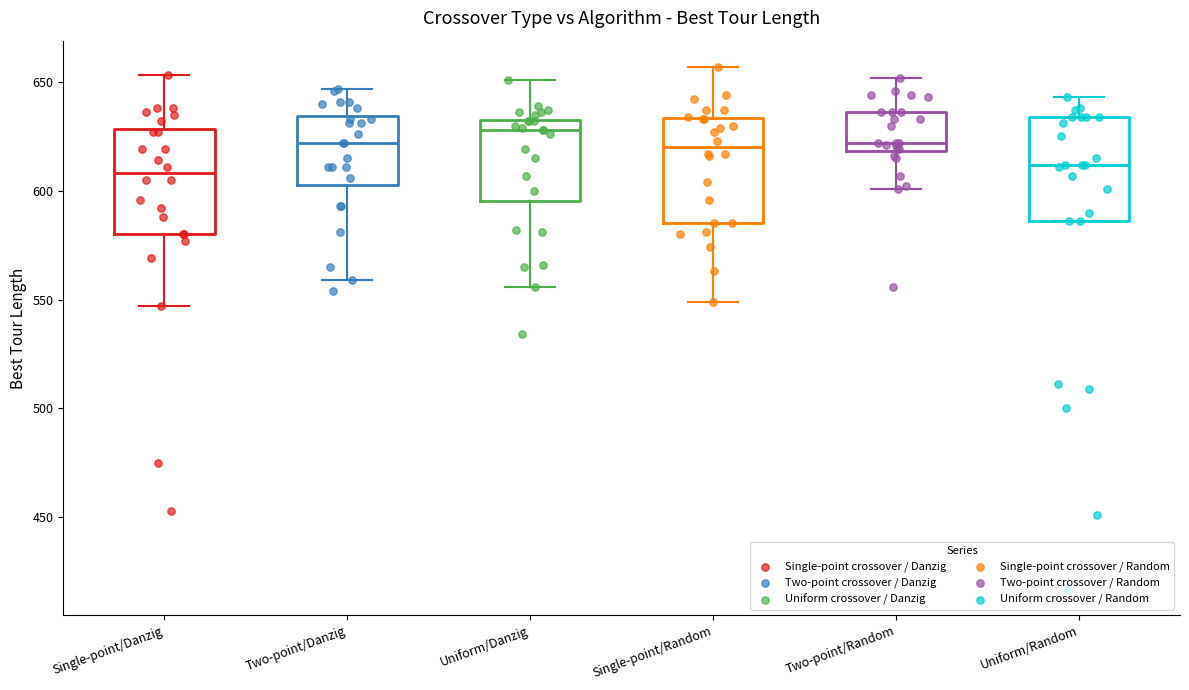

Where does the upper whisker of the box for Two-point/Random end on the y-axis? The values are not printed on the chart, so give them approximately, as read against the axis.

650